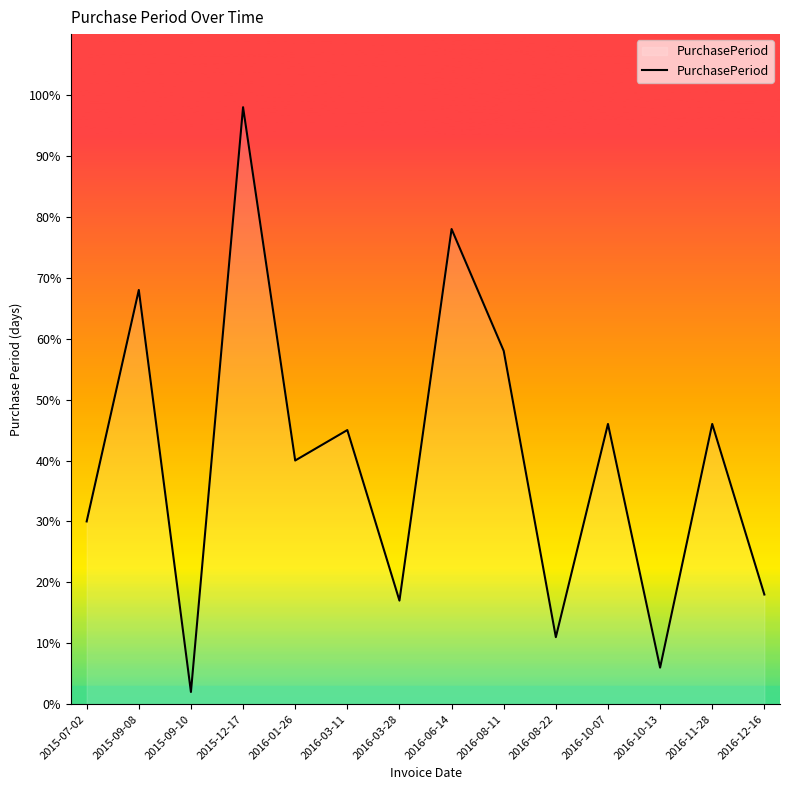

Which has a higher value, 2015-09-08 or 2015-12-17?

2015-12-17